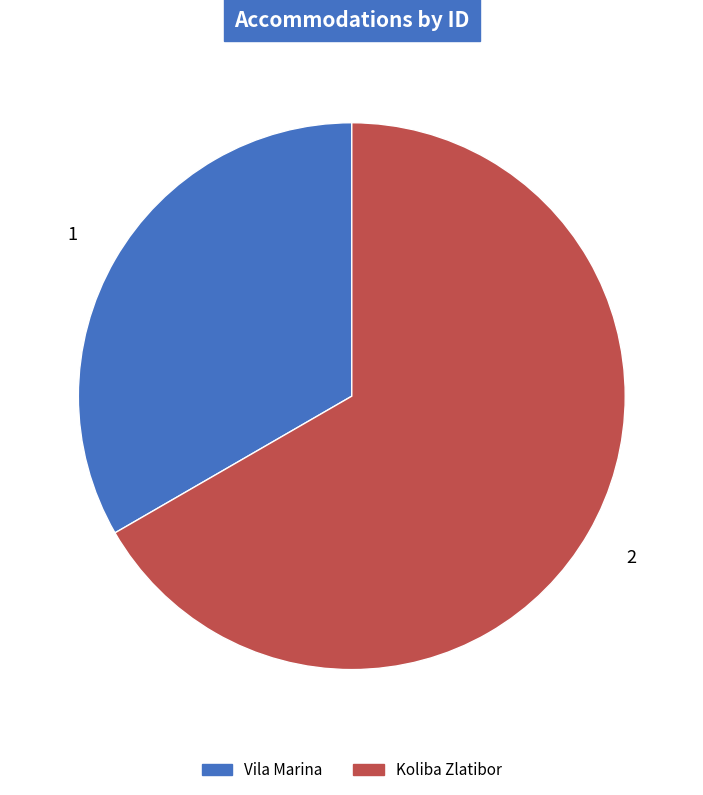

How many slices are in this pie chart?

2